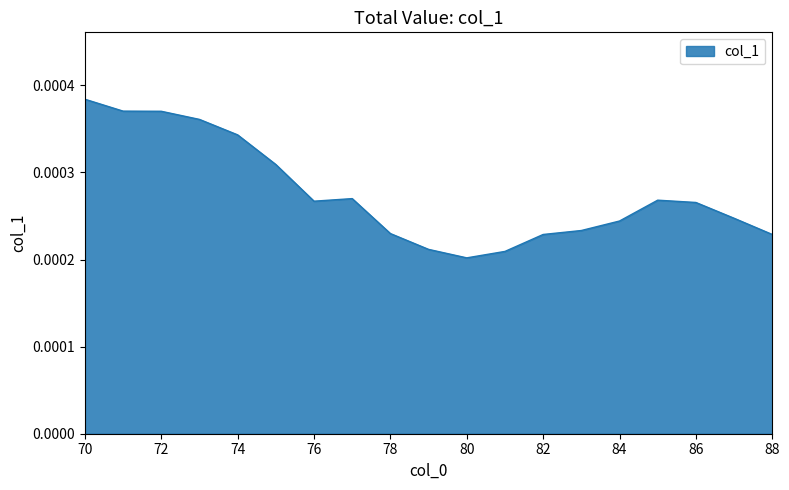

List the labels in order of value, largest first.

70, 71, 72, 73, 74, 75, 77, 85, 76, 86, 87, 84, 83, 78, 88, 82, 79, 81, 80